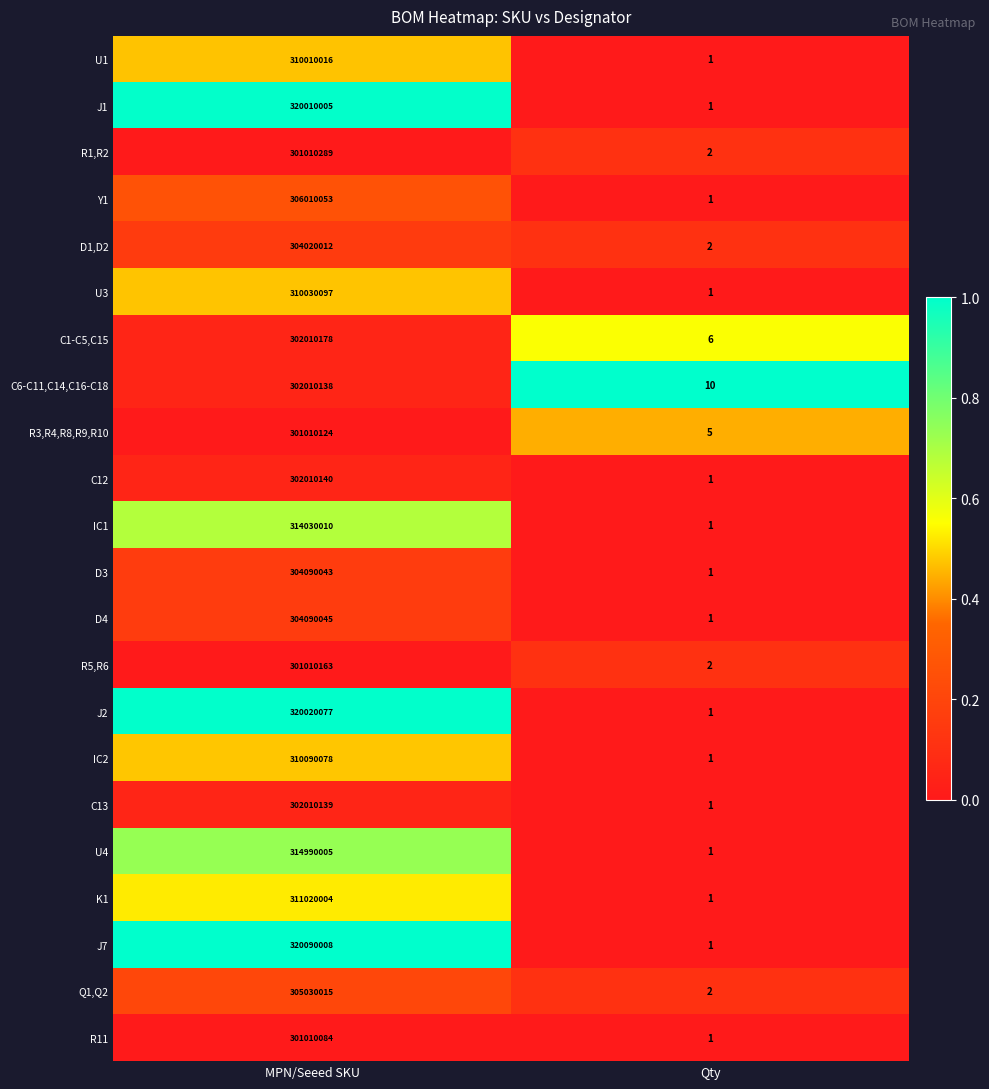

Is the value of C6-C11,C14,C16-C18 at MPN/Seeed SKU greater than the value of J7 at Qty?

Yes